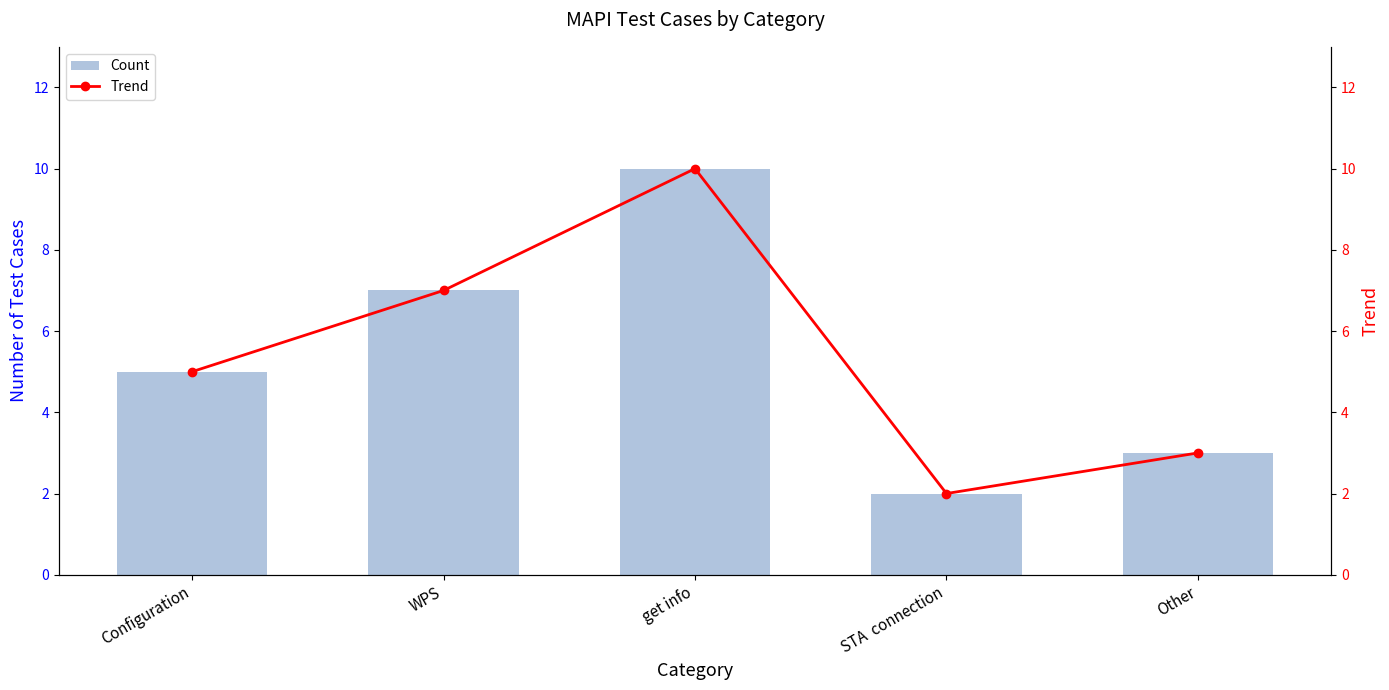

Are the bars horizontal?

No